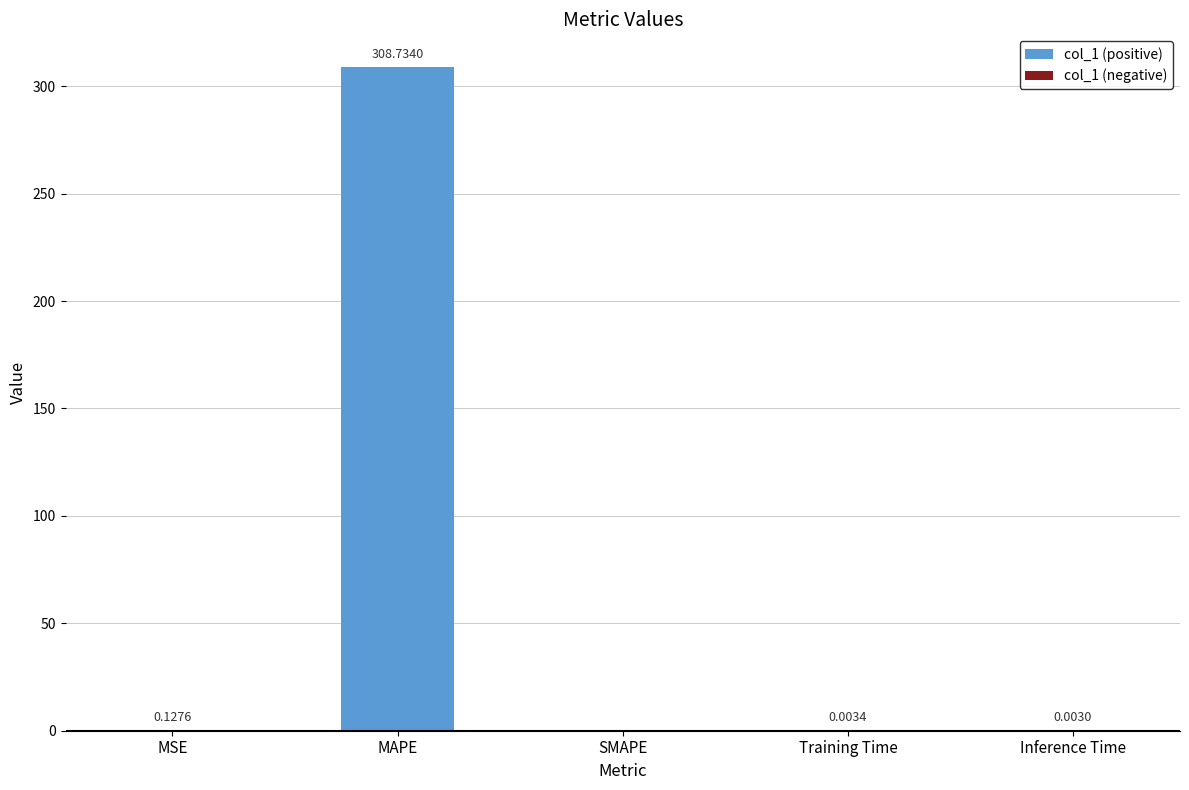

Are the bars horizontal?

No